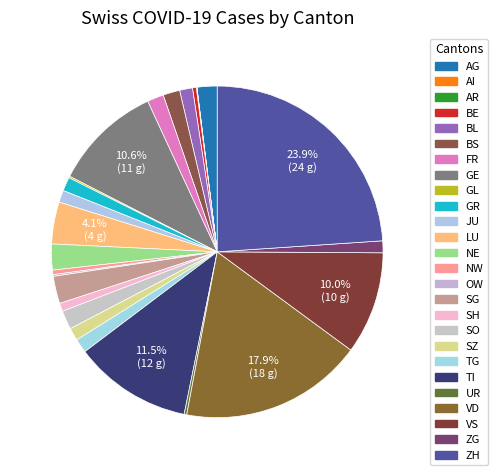

What percentage is NOT represented by OW?

99.8%